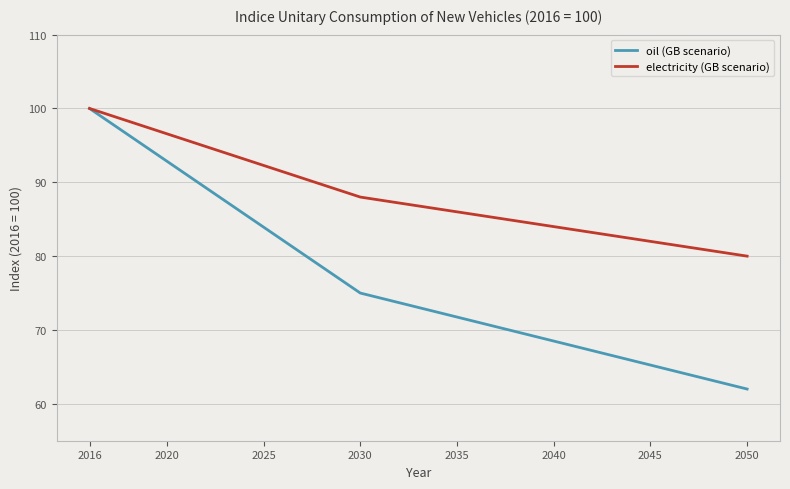

Rank the series by their average value, from lowest to highest.

oil (GB scenario), electricity (GB scenario)